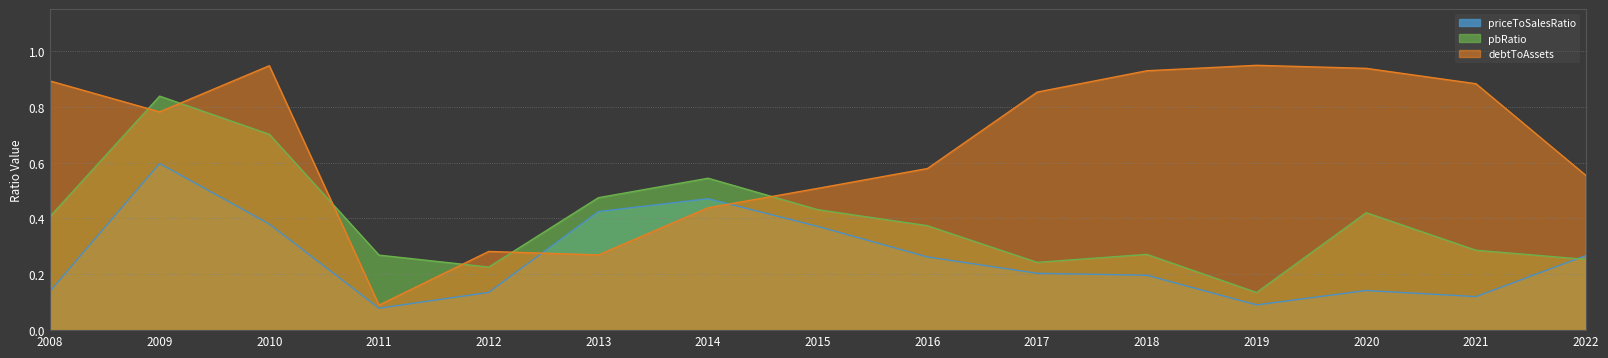

The debtToAssets series shows 0.1 at 2011. True or false?

True